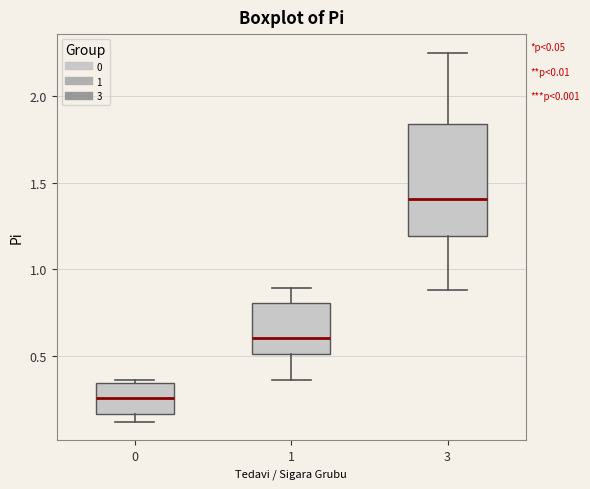

Which box's median line is the lowest?

0